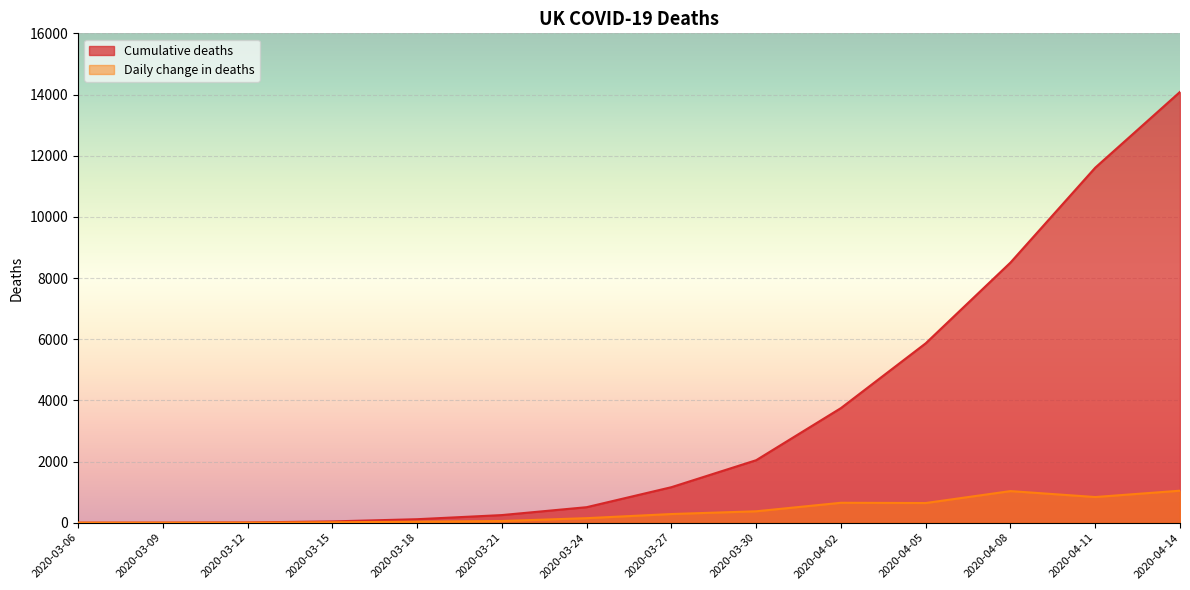

Rank the series at 2020-03-06 from lowest to highest value.

Cumulative deaths, Daily change in deaths